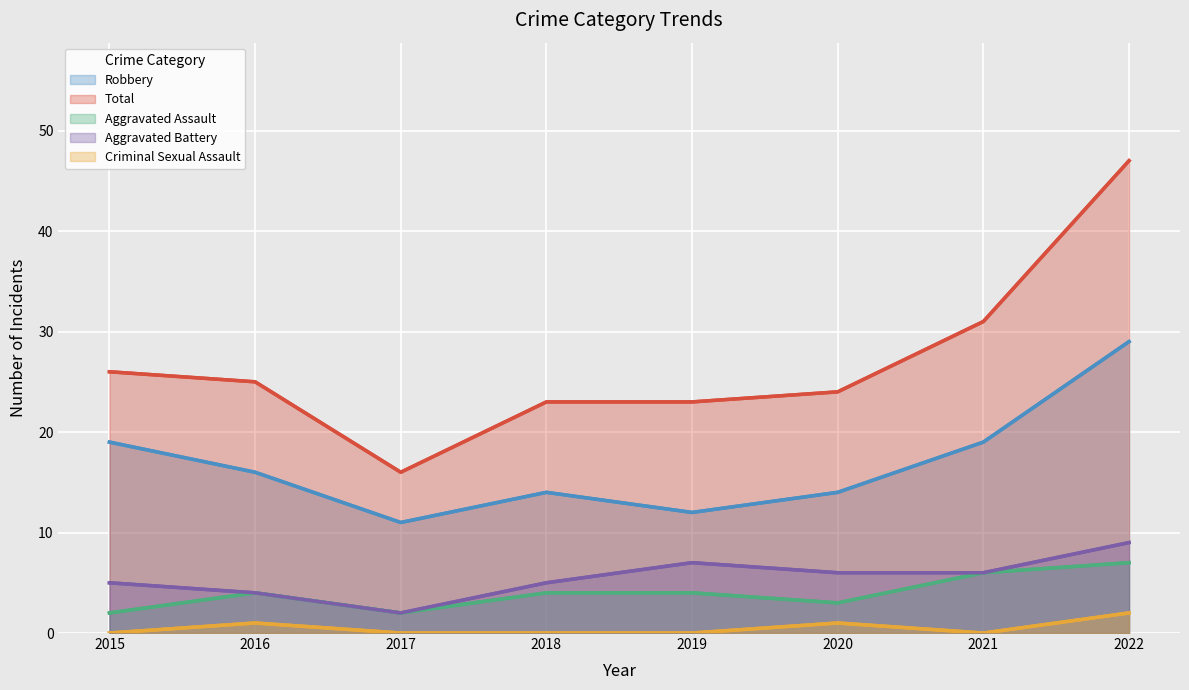

At how many categories does at least one series exceed 39?

1